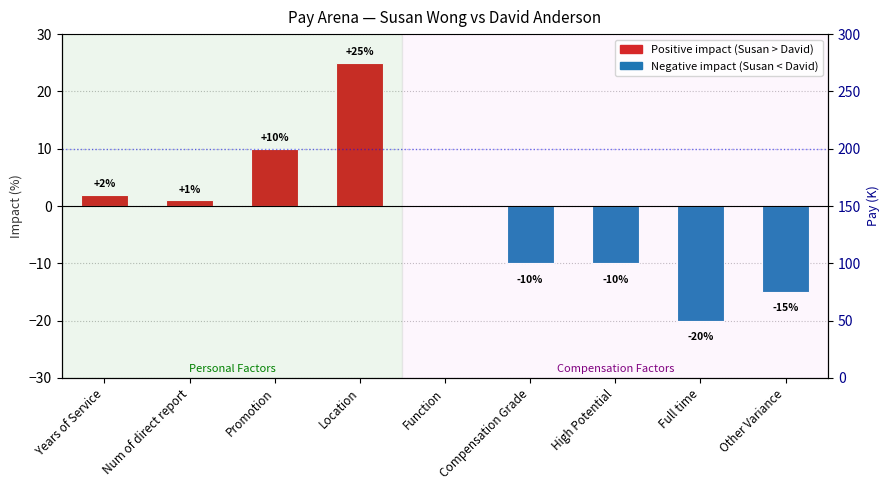

What is the ratio of the value at Location to the value at Promotion?

2.5